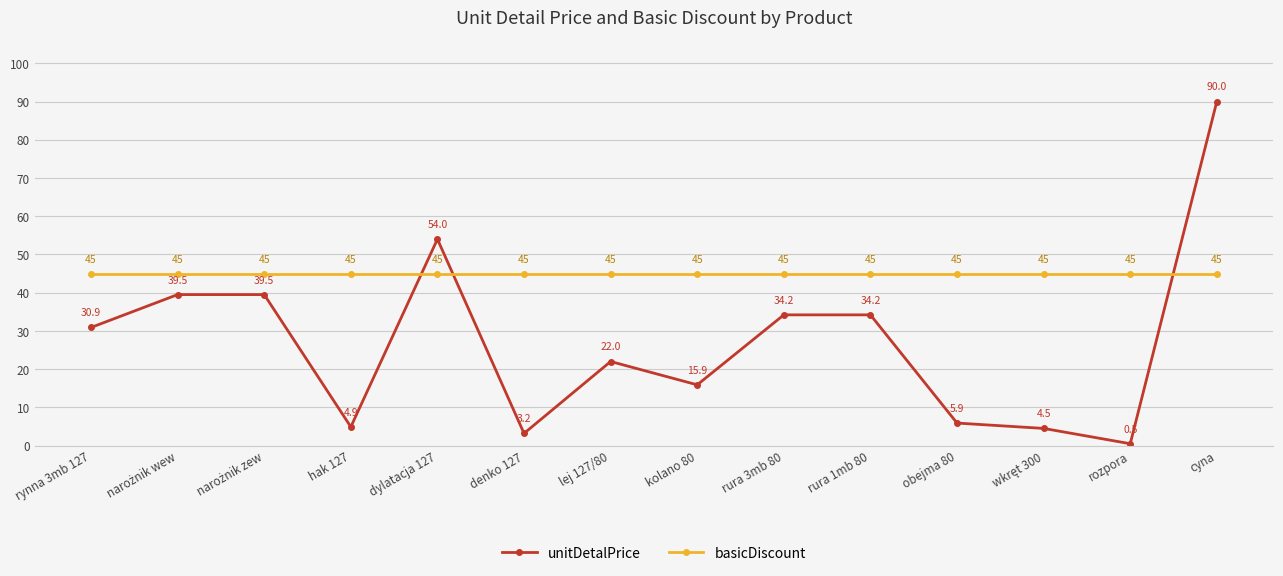

What value does the unitDetalPrice series have at rozpora?

0.5